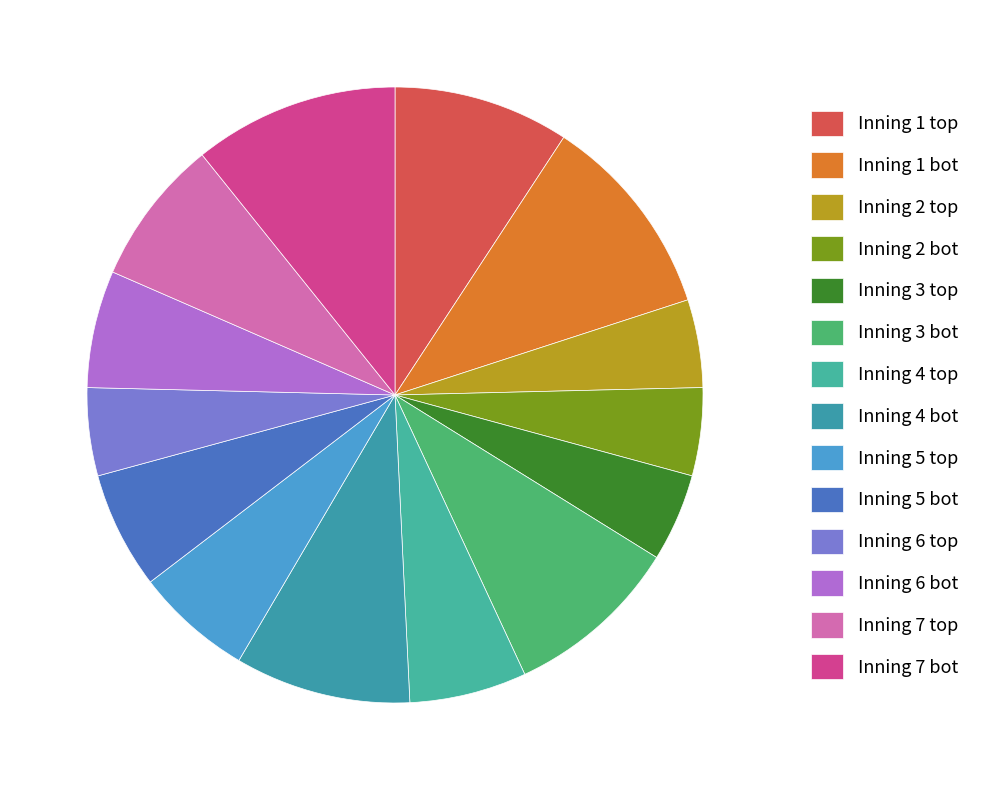

Count the number of slices in the pie.

14